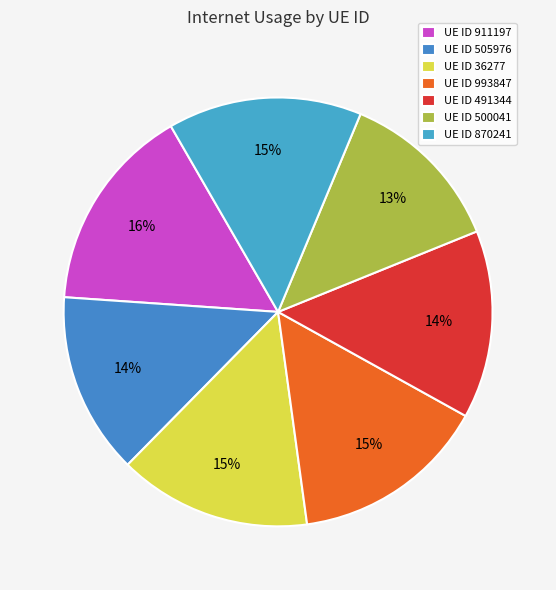

Rank the categories by value from highest to lowest.

911197, 993847, 870241, 36277, 491344, 505976, 500041